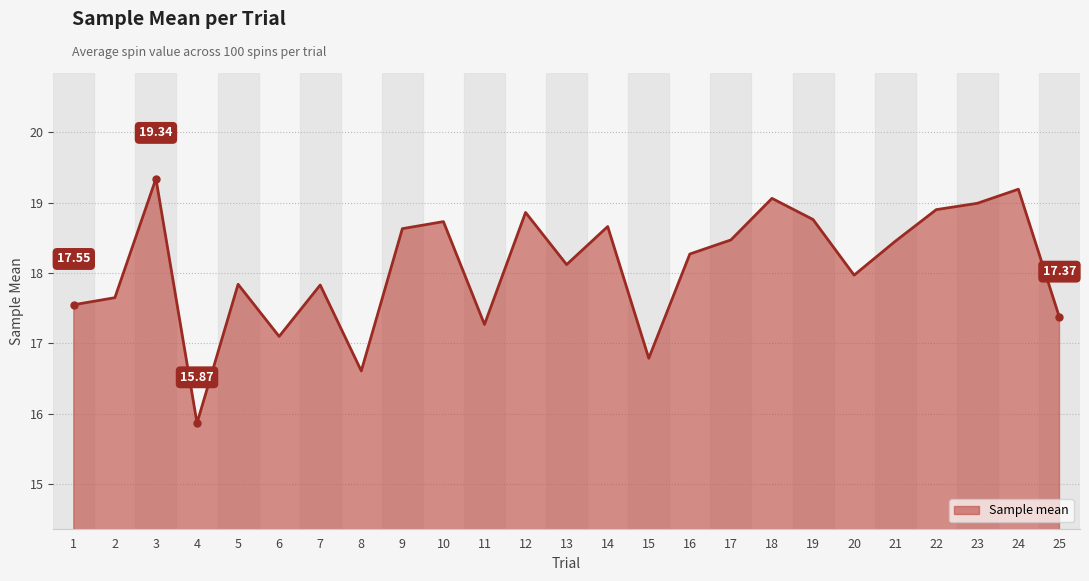

What is the average value?

18.1